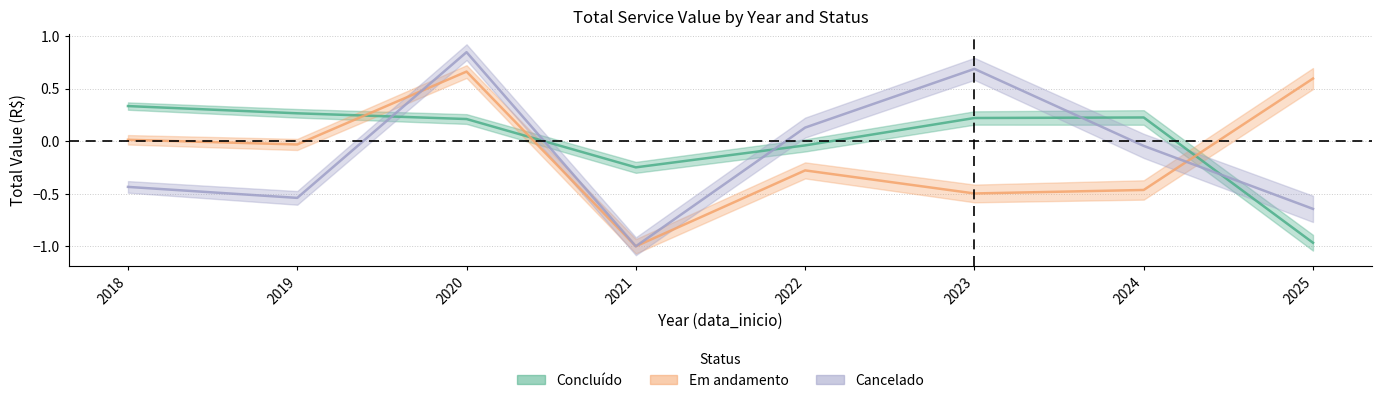

Rank the categories by Cancelado_total value from lowest to highest.

2021, 2025, 2019, 2018, 2024, 2022, 2023, 2020